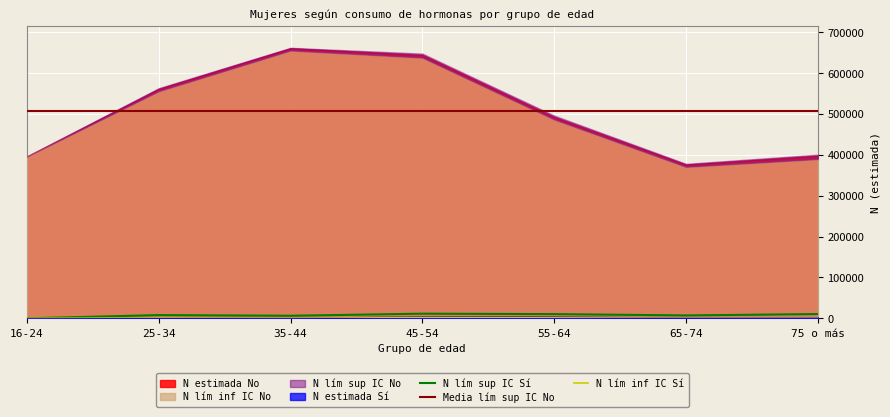

What position from the right is 35-44?

5